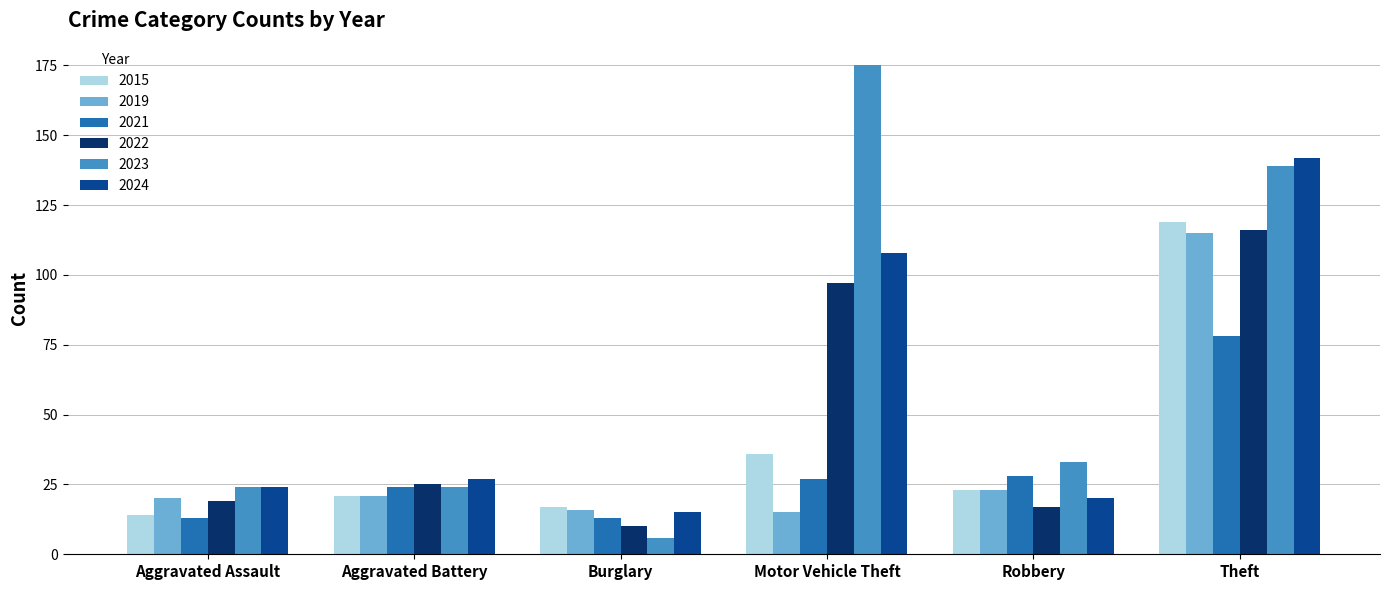

Does the chart contain stacked bars?

No